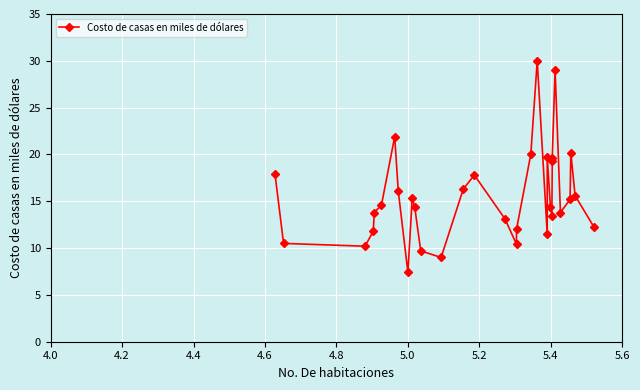

The value at 28 is 22.5. True or false?

False